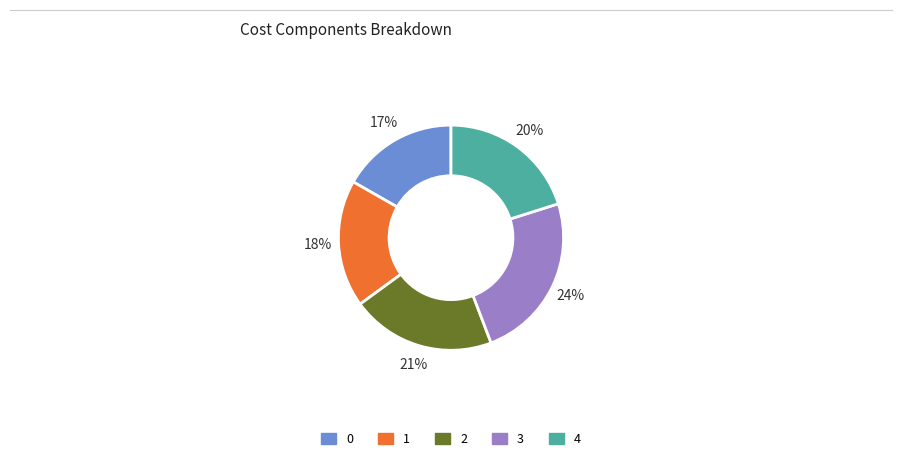

Rank the categories by value from lowest to highest.

0, 1, 4, 2, 3